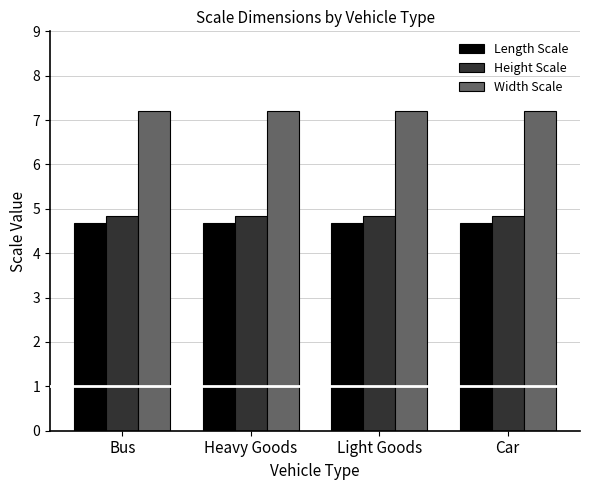

What is the label of the 4th bar from the left?

Car